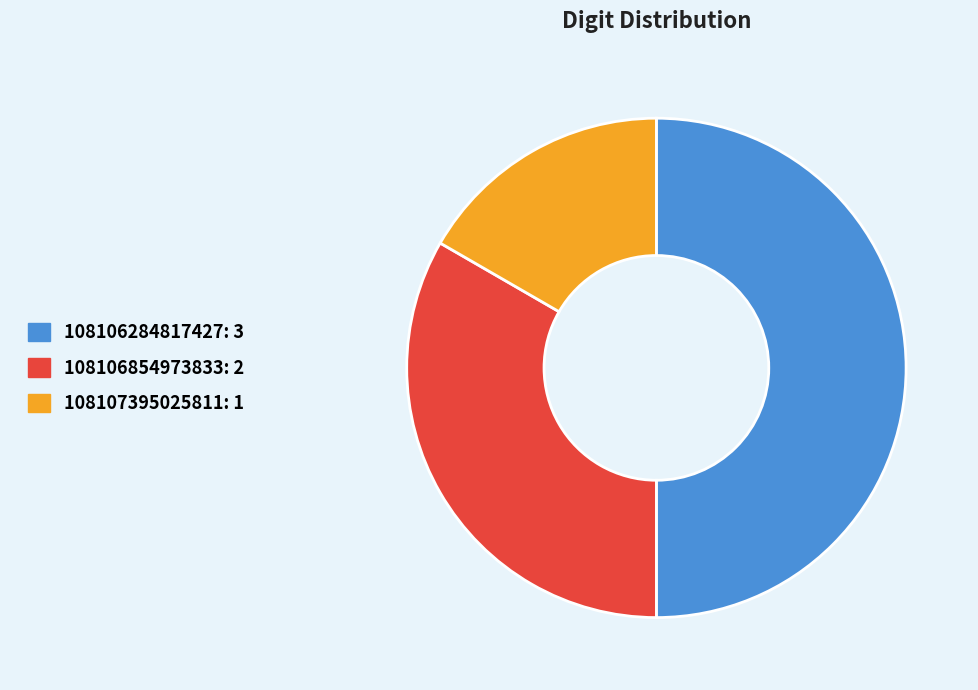

Which category has the smallest portion of the pie?

108107395025811